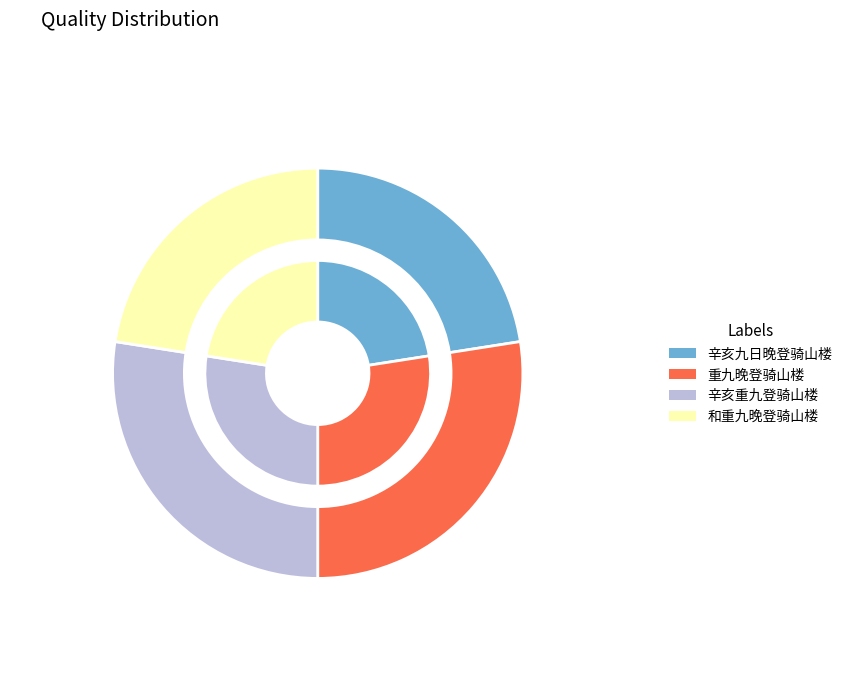

Which category has the smallest portion of the pie?

和重九晚登骑山楼